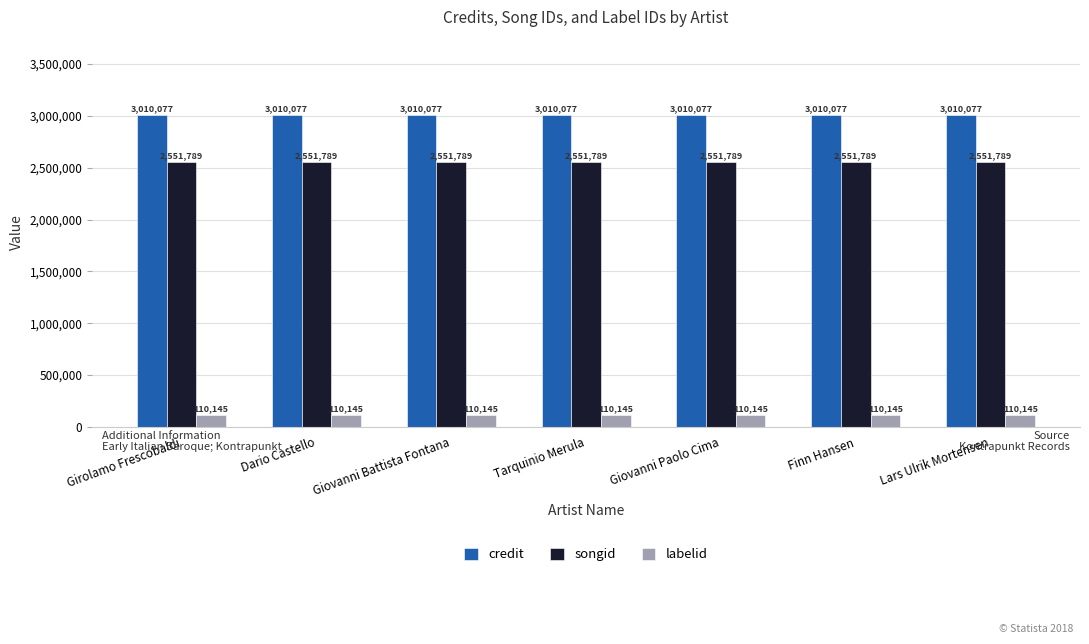

Does the chart contain stacked bars?

No